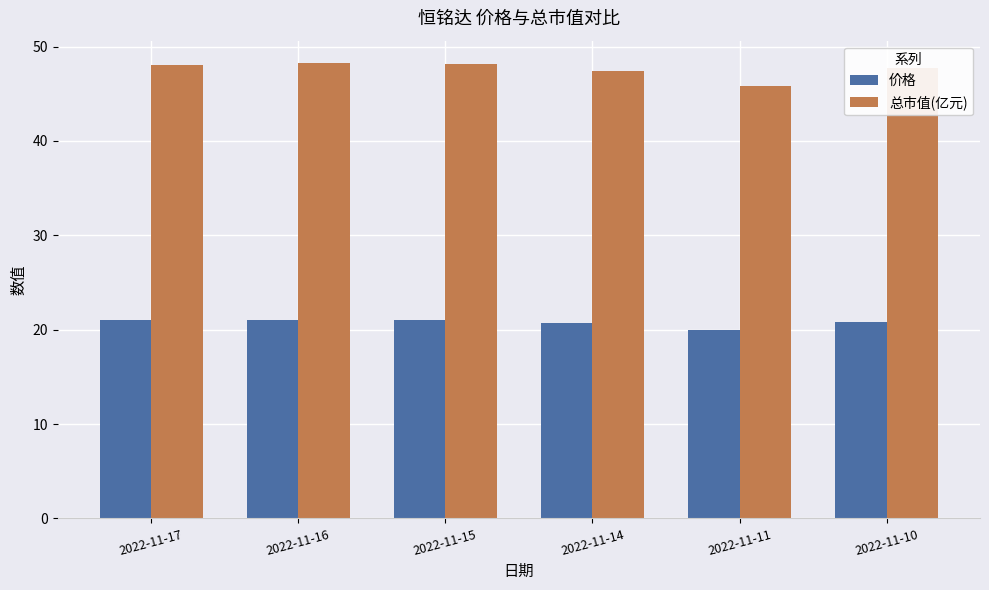

True or false: 总市值(亿元) has a value of 24.4 at 2022-11-14.

False